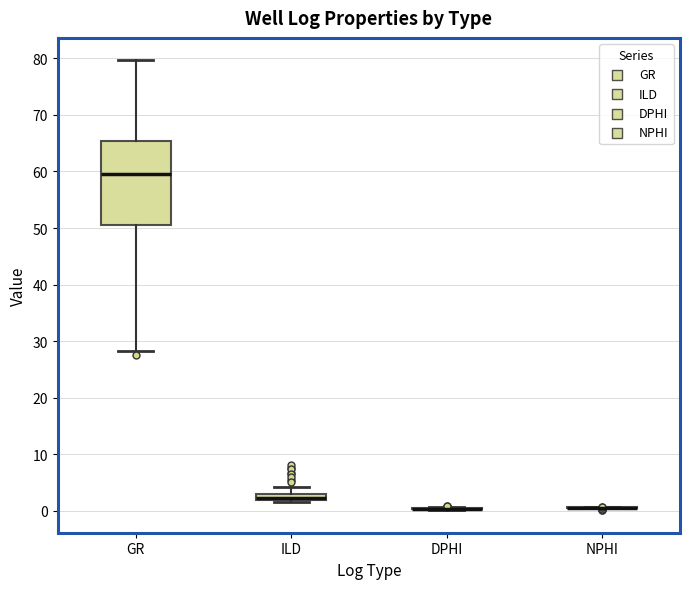

Which box is the tallest, from its lower edge to its upper edge?

GR